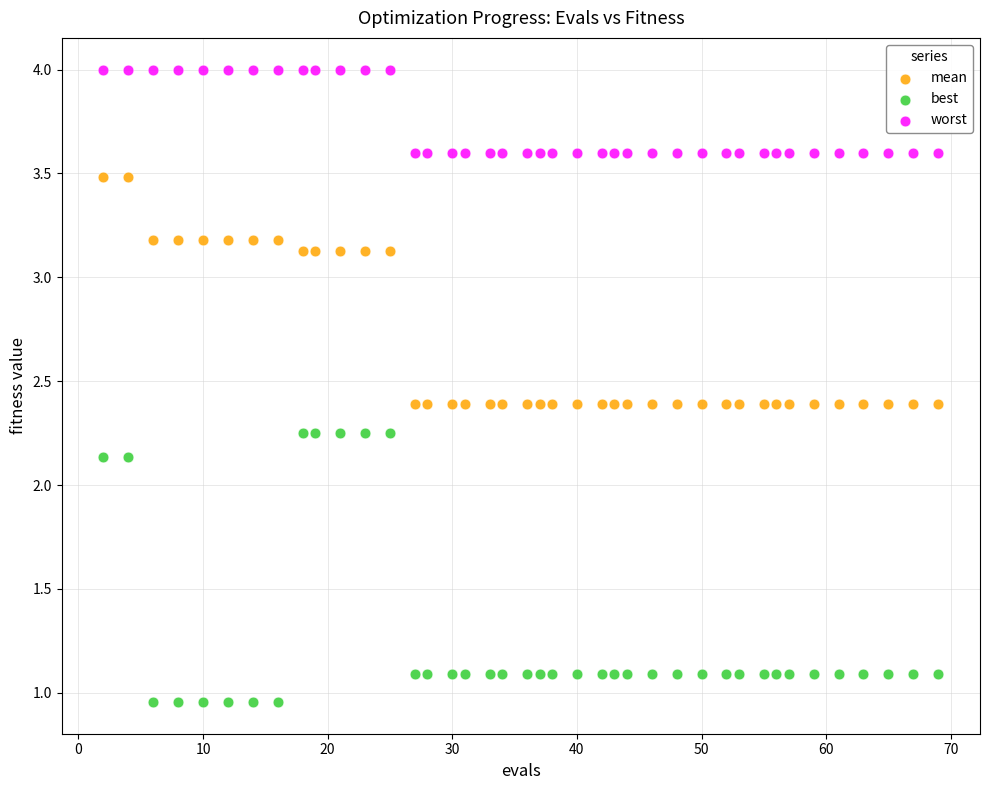

Across all data points, what is the range of X values (max minus min)?

67.0